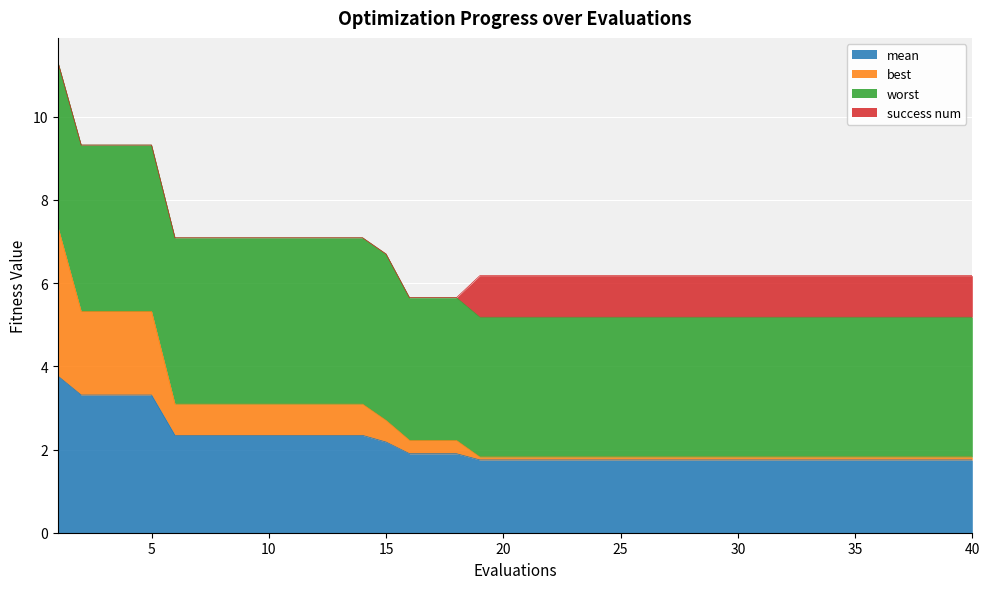

True or false: best has more than 1 points higher than both neighbors.

False